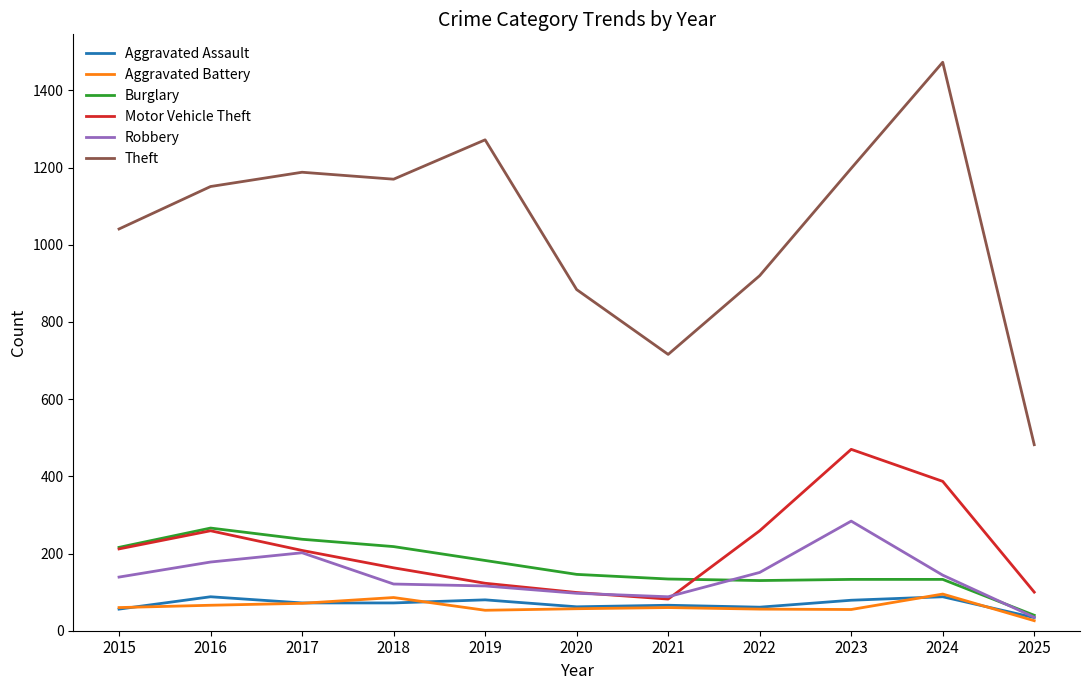

What is the approximate value of Motor Vehicle Theft at 2020, to the nearest 50?

100